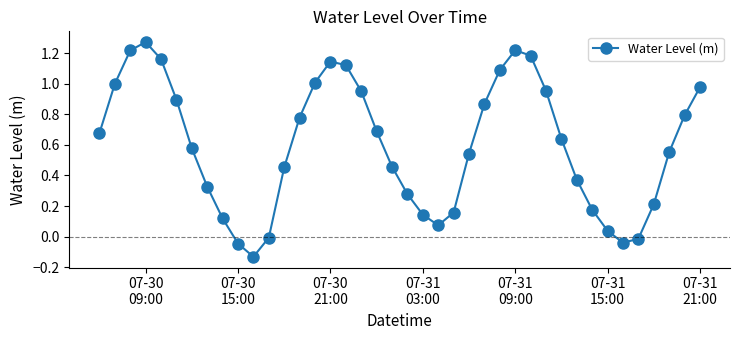

True or false: the data has more than 2 interior local peaks.

True